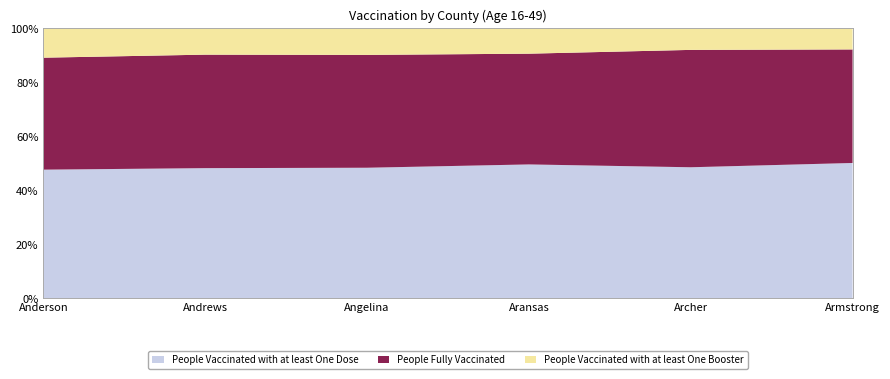

Reading left to right, what are all the values shown in this chart?

People Vaccinated with at least One Dose: 12475	4547	18462	4451	1664	249
People Fully Vaccinated: 10863	3966	15961	3684	1491	209
People Vaccinated with at least One Booster: 2856	923	3772	846	275	39